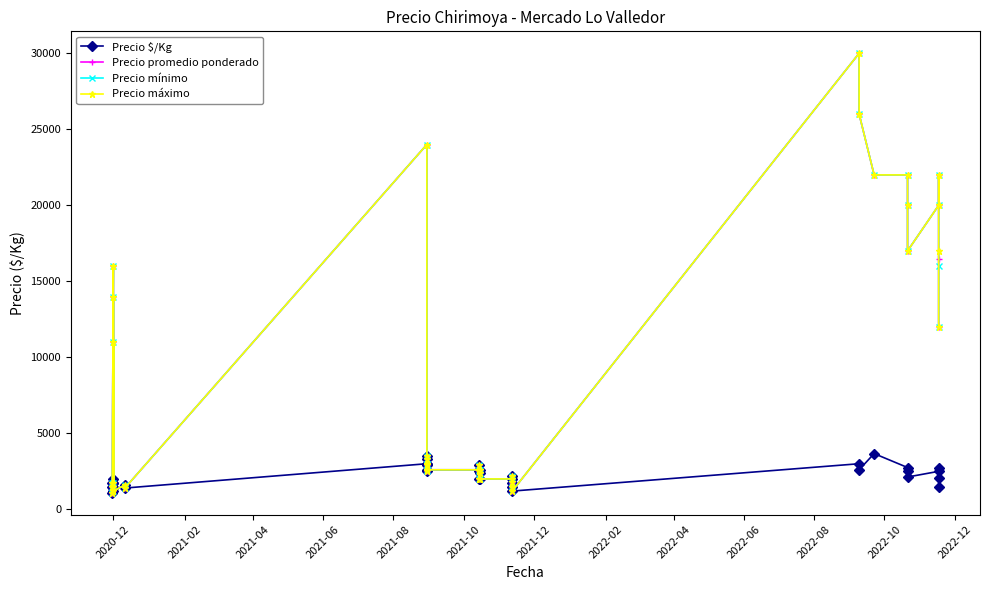

What is the difference between the maximum and minimum values in the Precio $/Kg series?

2567